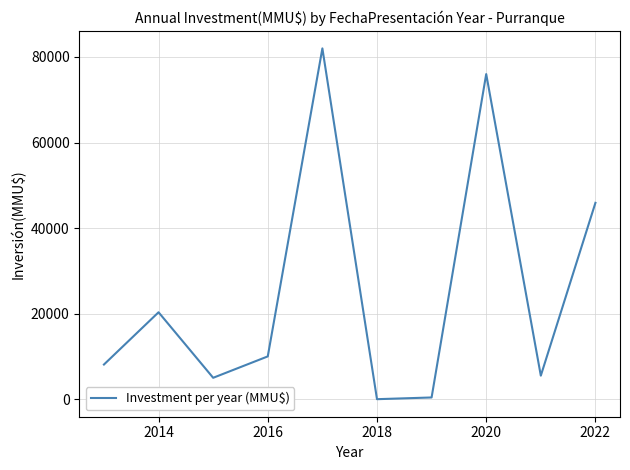

How many values are above zero?

9